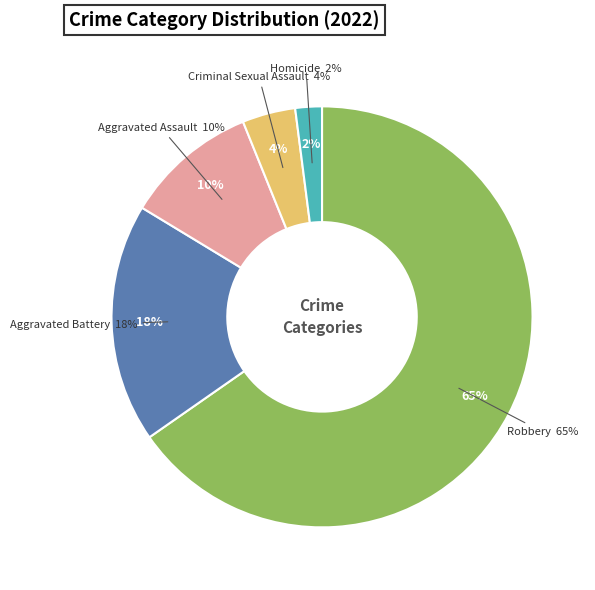

Which slice is the largest?

Robbery